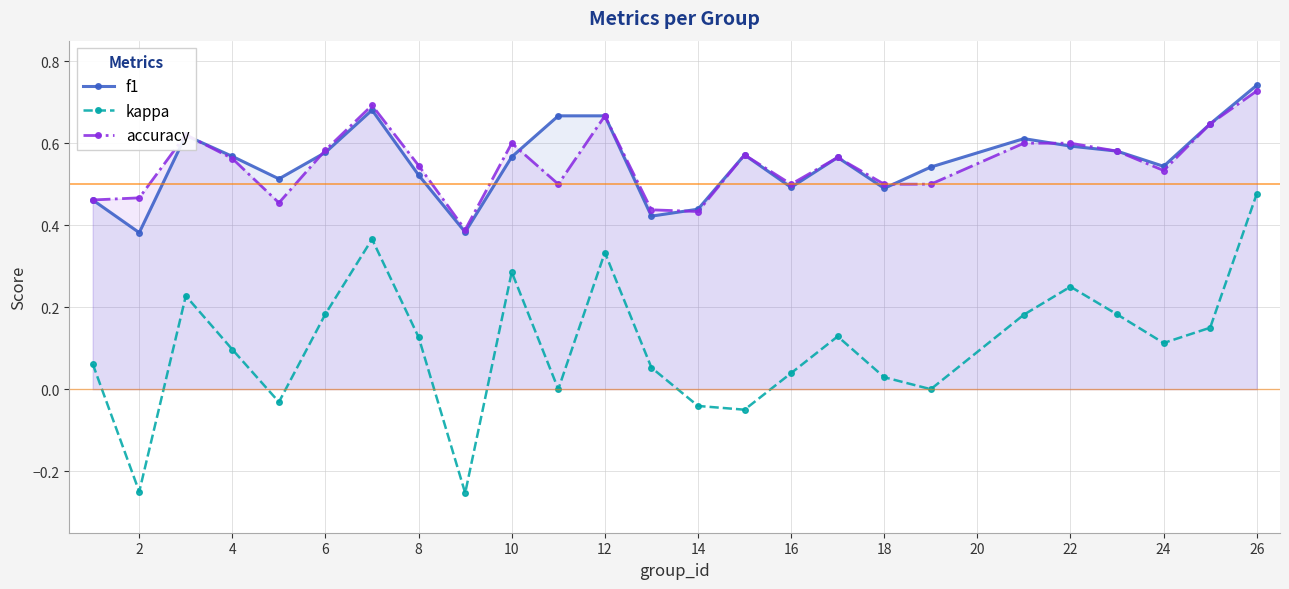

At which category does the chart reach its peak across all series?

26